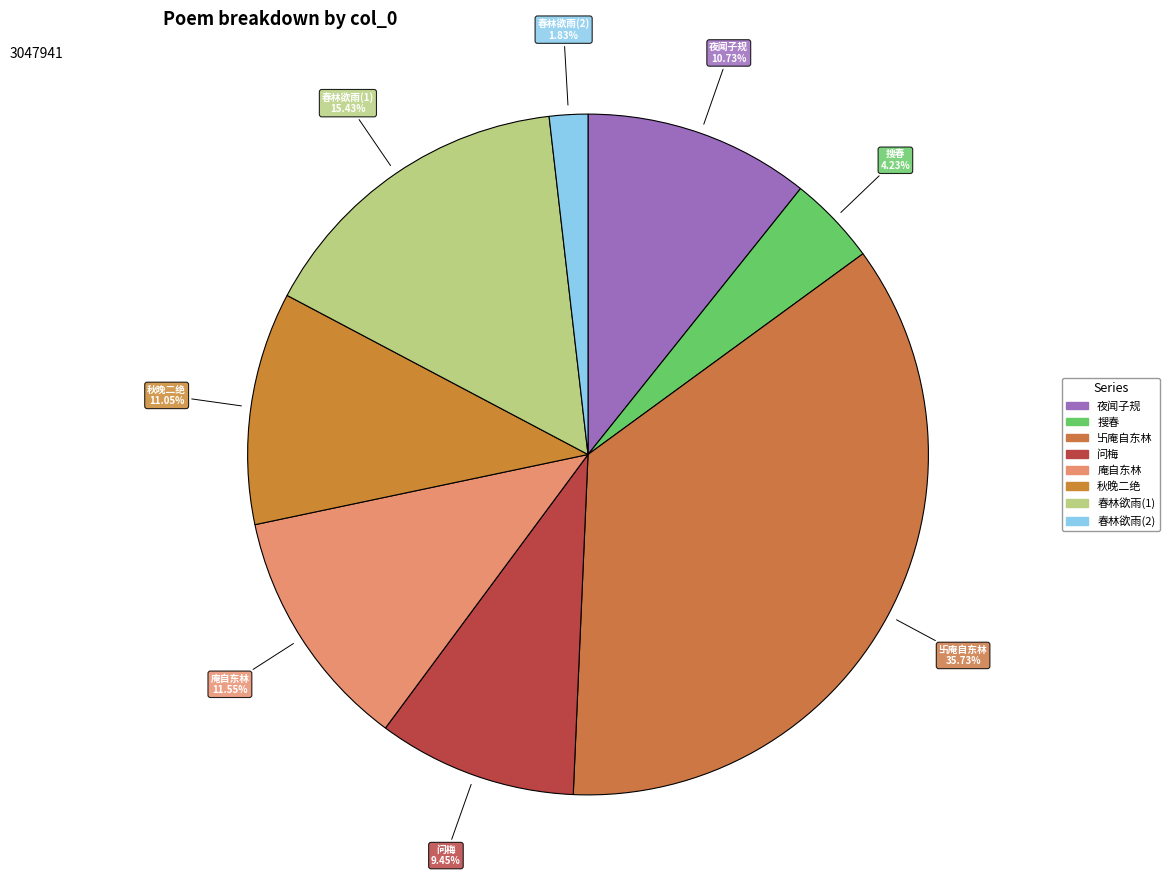

How many slices are in this pie chart?

8